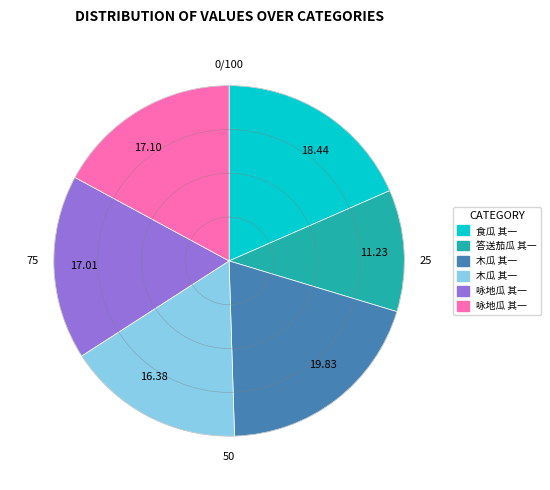

How many slices are in this pie chart?

6